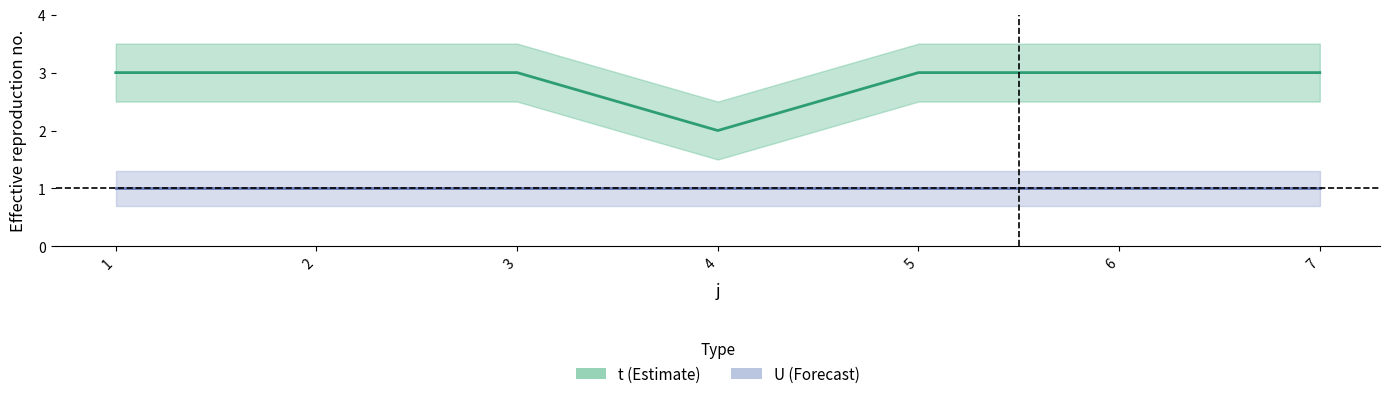

Where is the first local minimum?

4